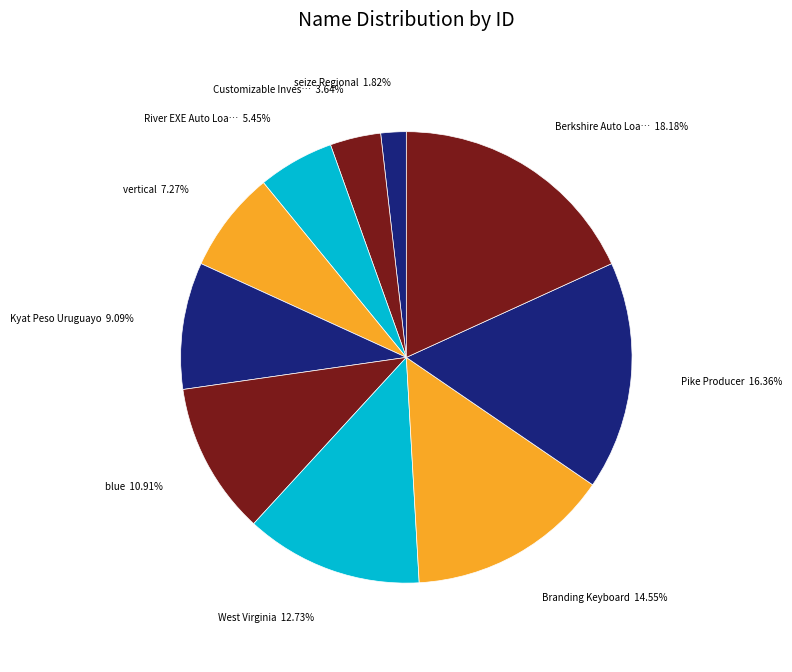

Which slice is the smallest?

seize Regional 1.82%